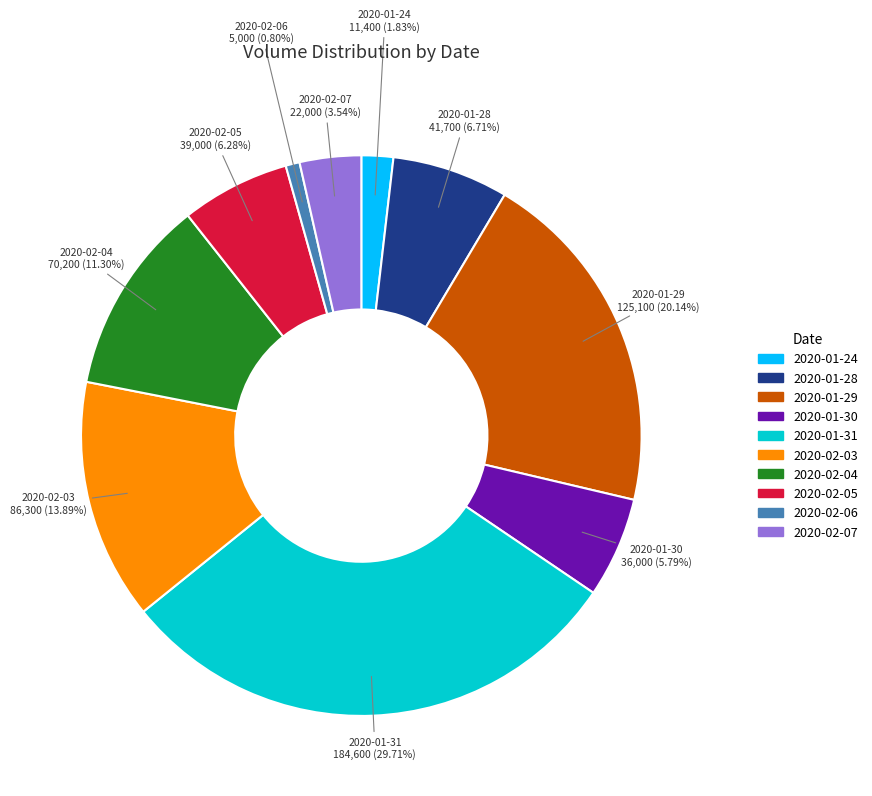

To the nearest percent, what is the average slice percentage?

10%